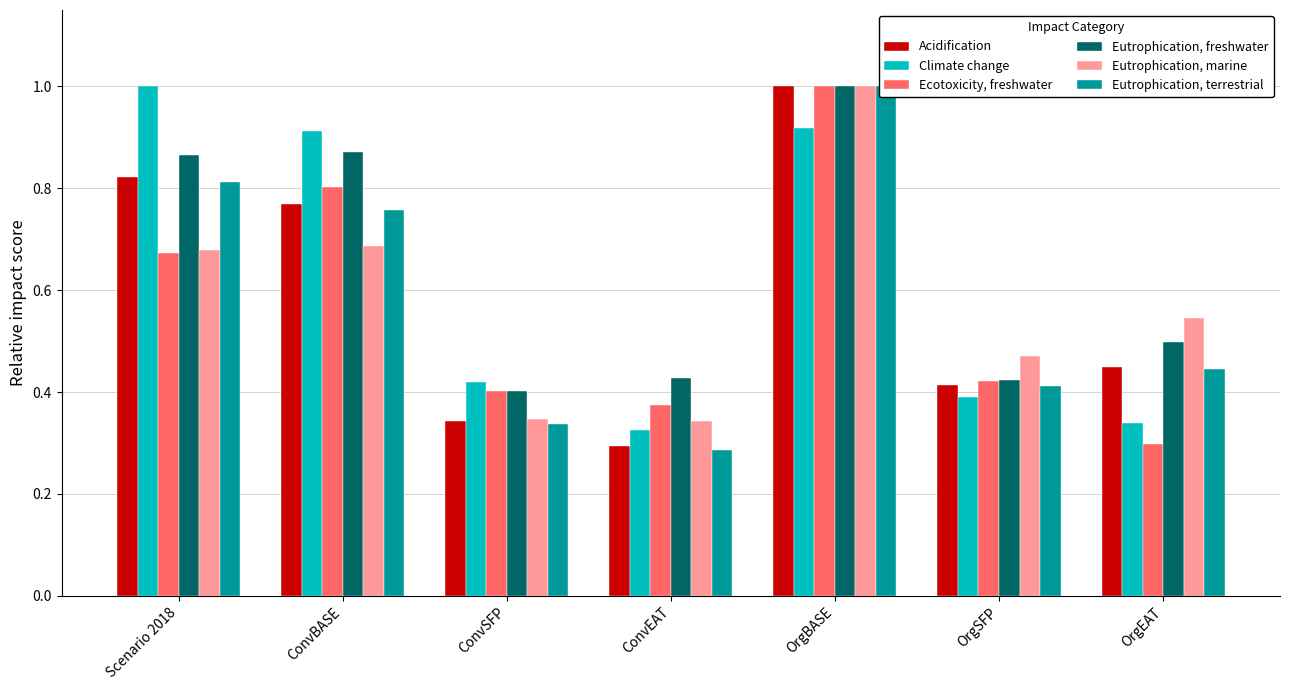

What is the average value of the Eutrophication, marine series?

0.6